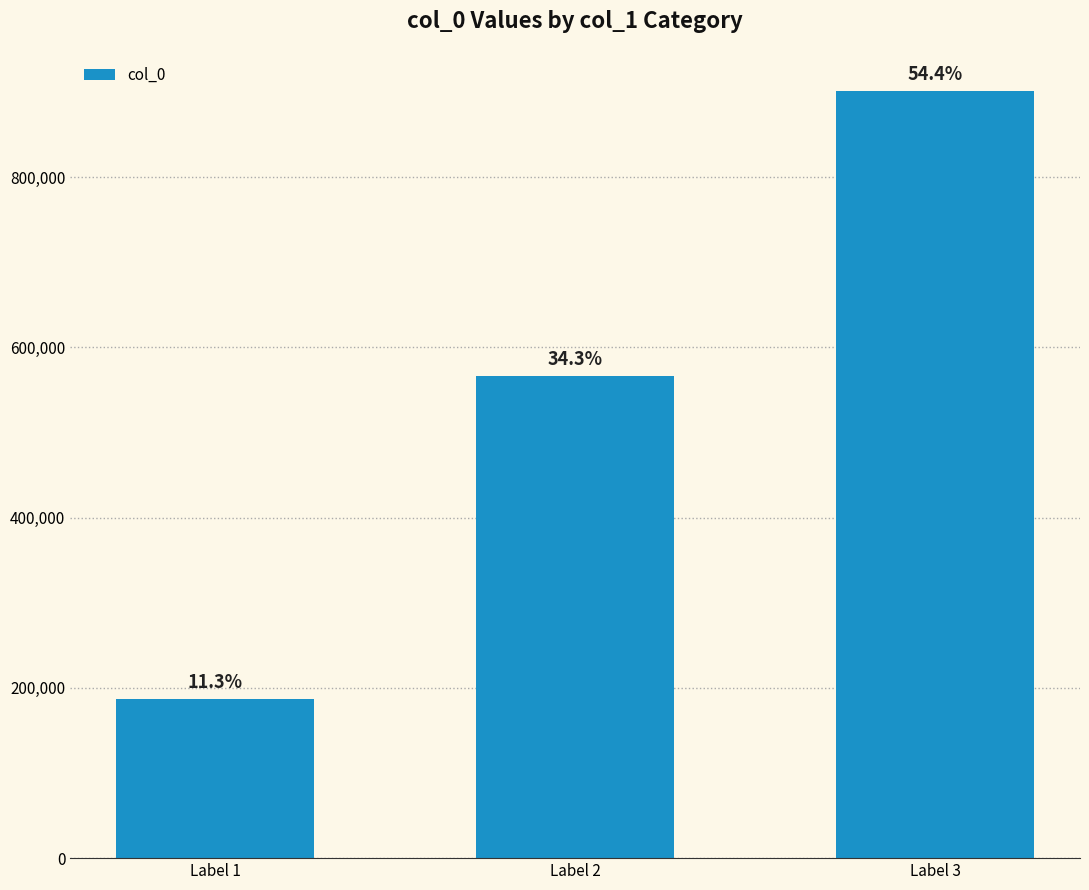

How many bars are there in total?

3